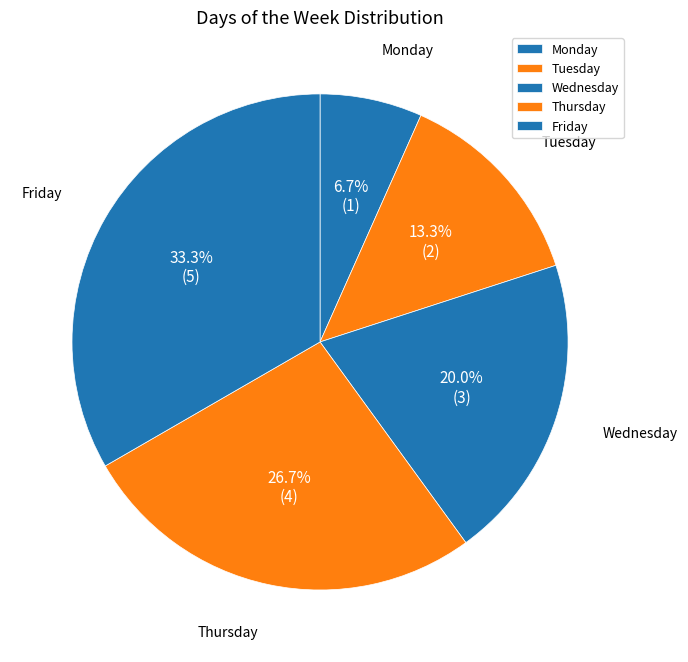

Is there a majority slice in this chart?

No